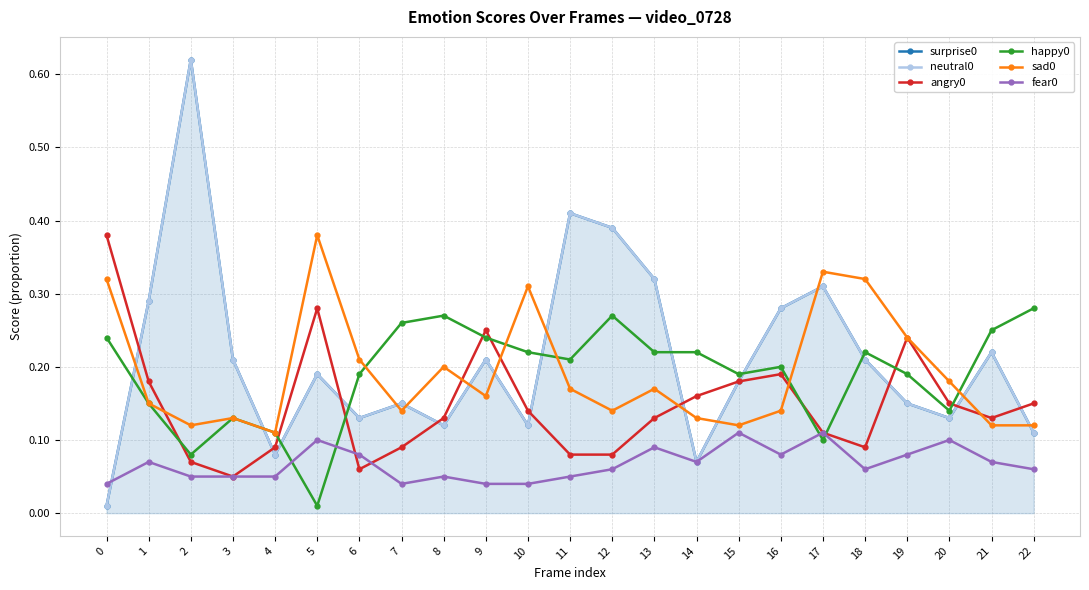

Does the chart display data point markers on the line(s)?

Yes